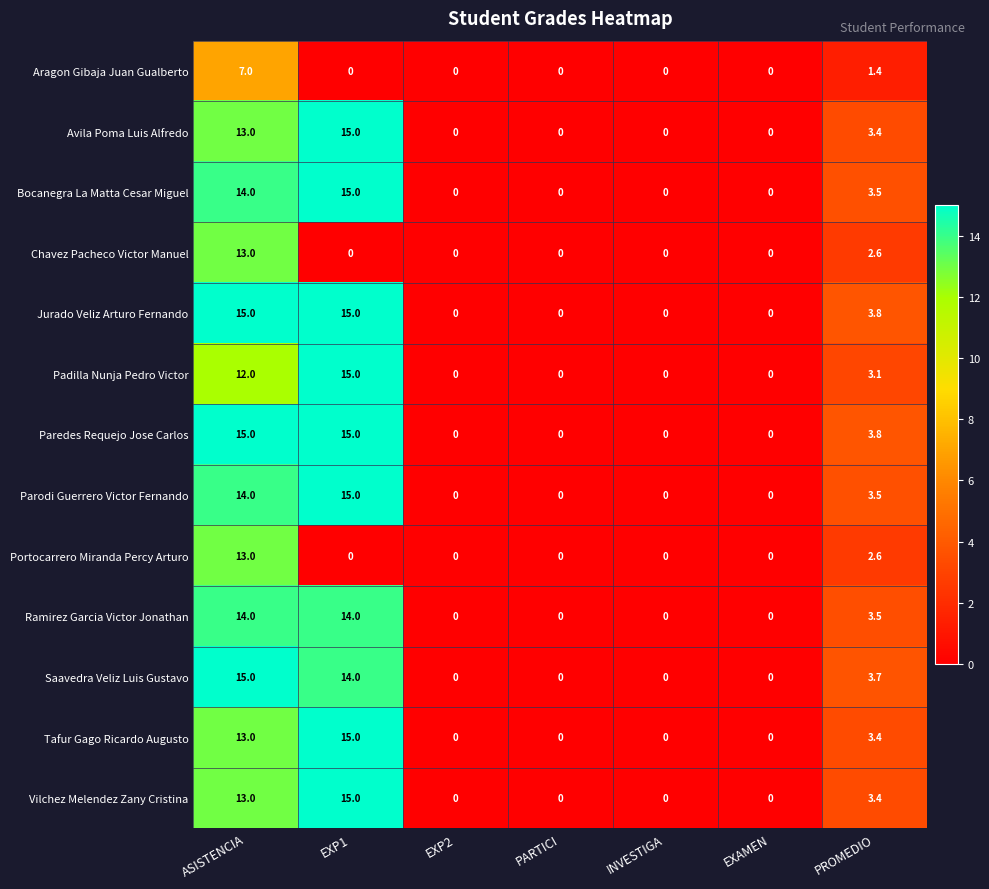

How many values in Padilla Nunja Pedro Victor are above zero?

3